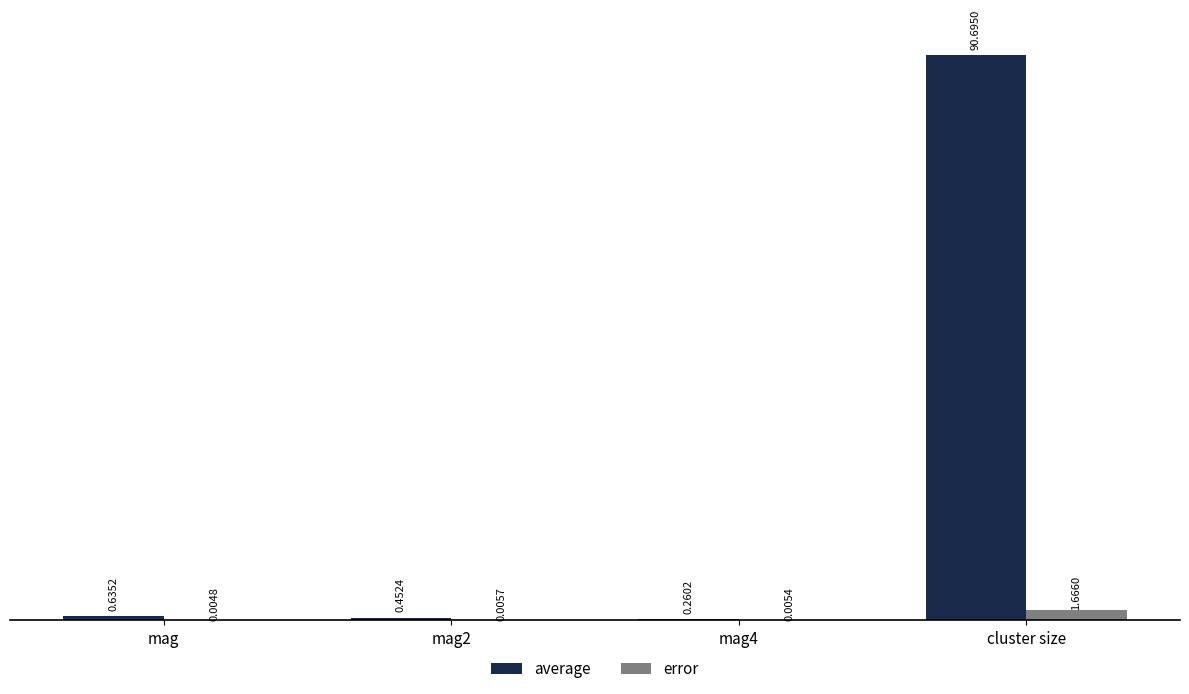

Between mag and mag4, which series saw the biggest shift?

average